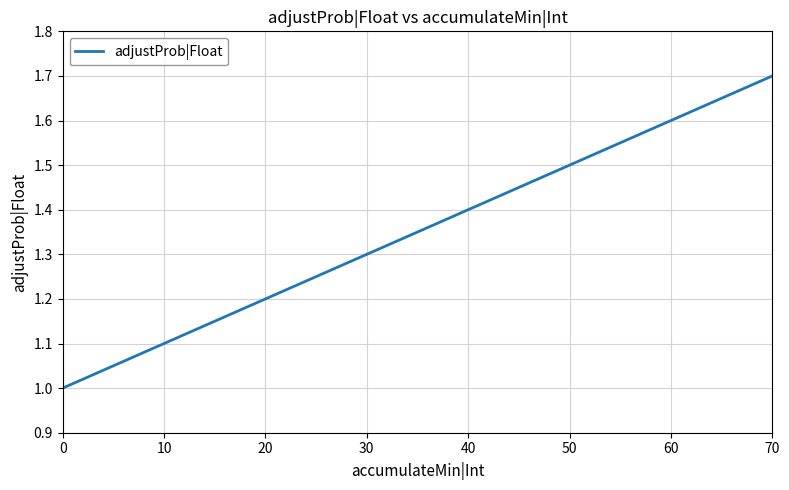

List the labels in order of value, largest first.

70, 60, 50, 40, 30, 20, 10, 0